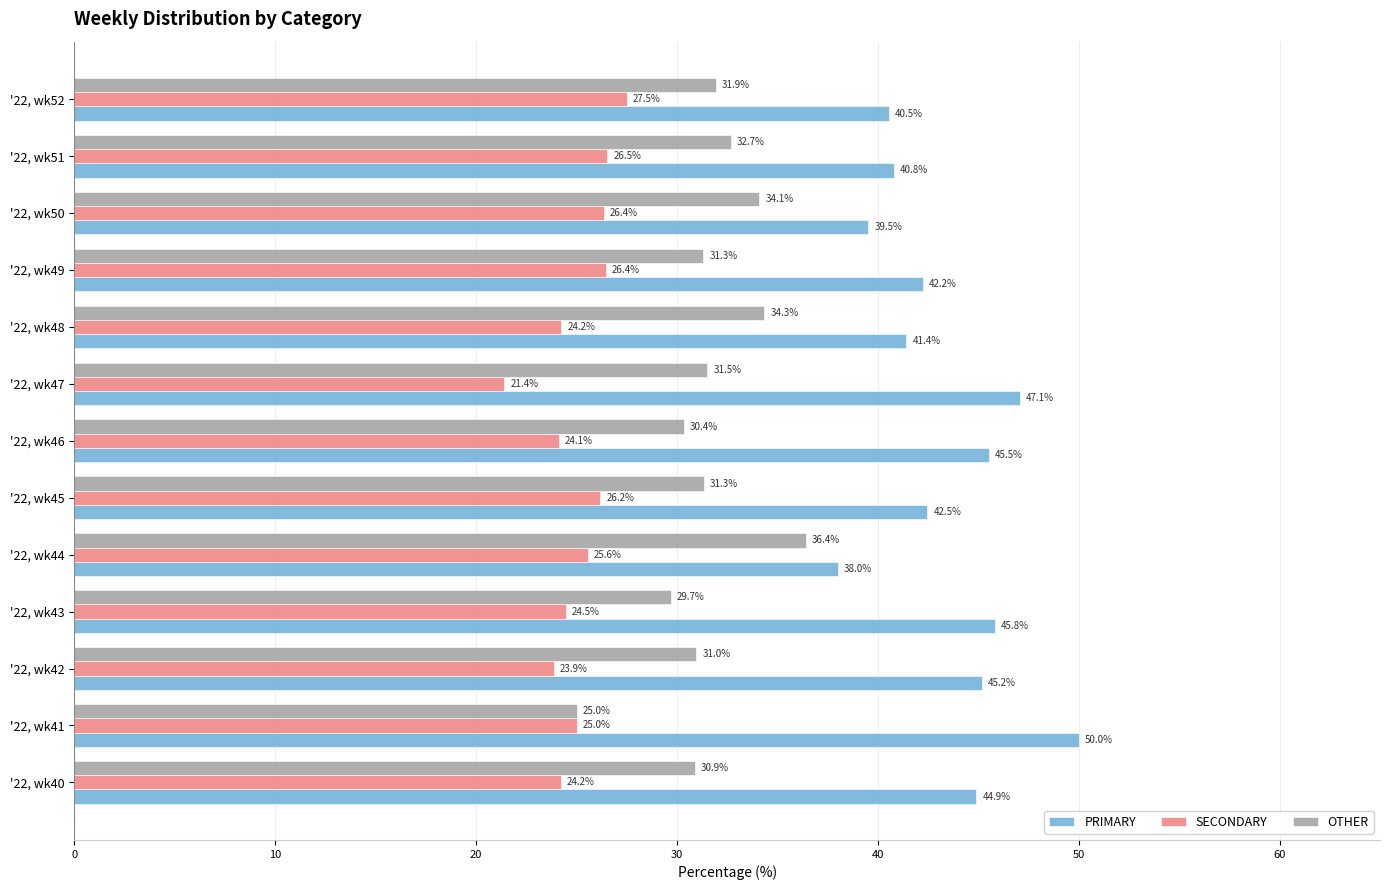

Which series has the largest total across all categories?

PRIMARY